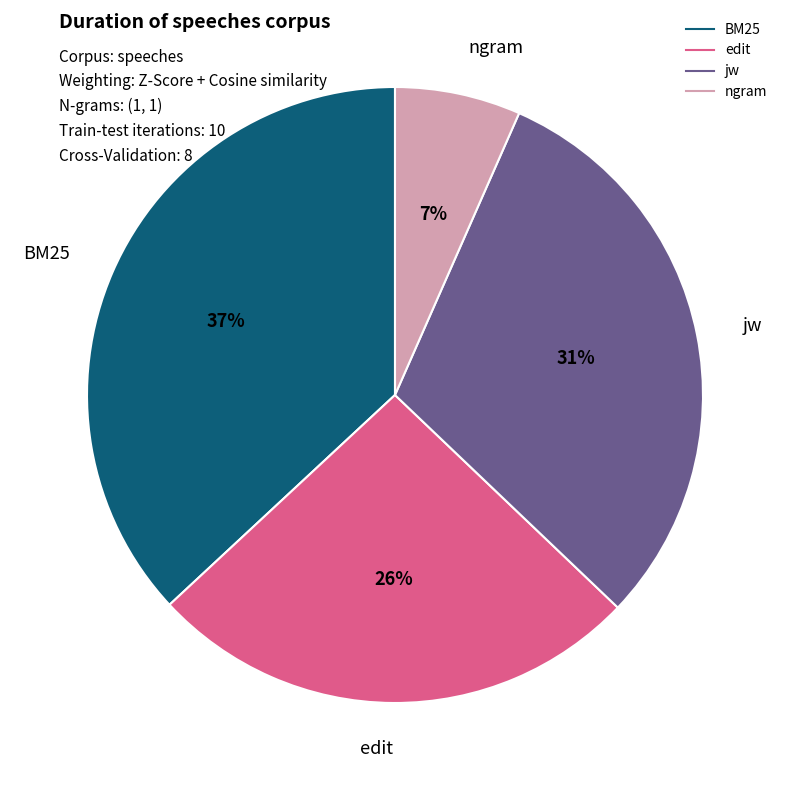

Combined, do ngram and edit account for over 50%?

No